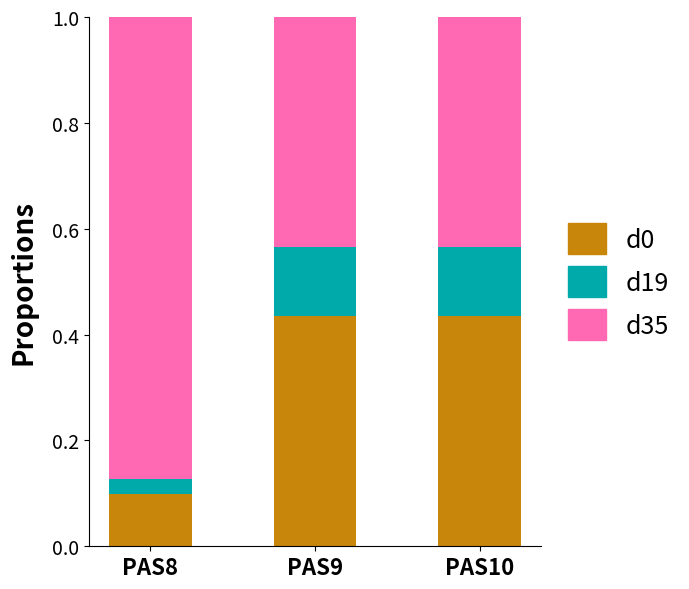

What is the total value across all series at PAS10?

1.0